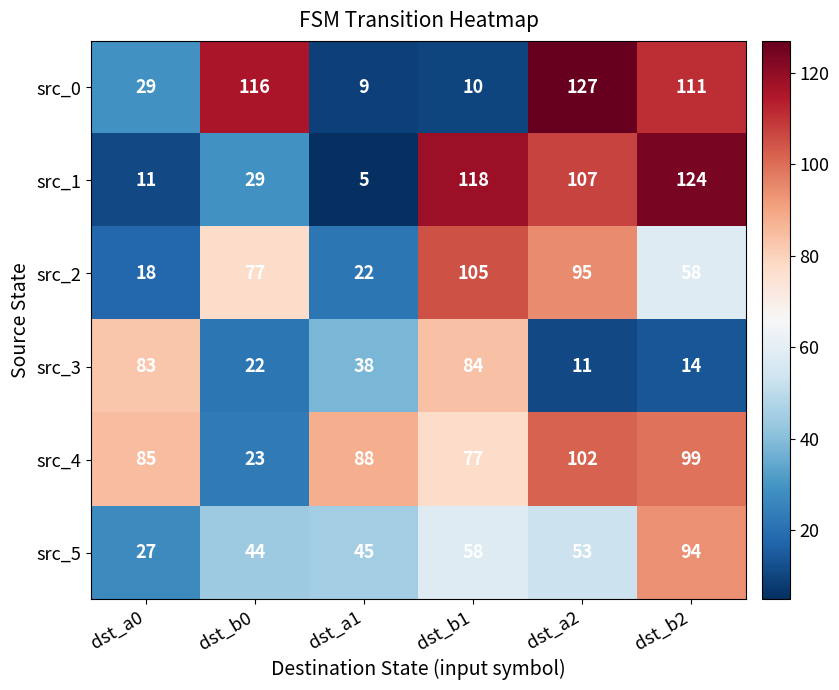

List the series in order of their peak value, highest first.

src_0, src_1, src_2, src_4, src_5, src_3